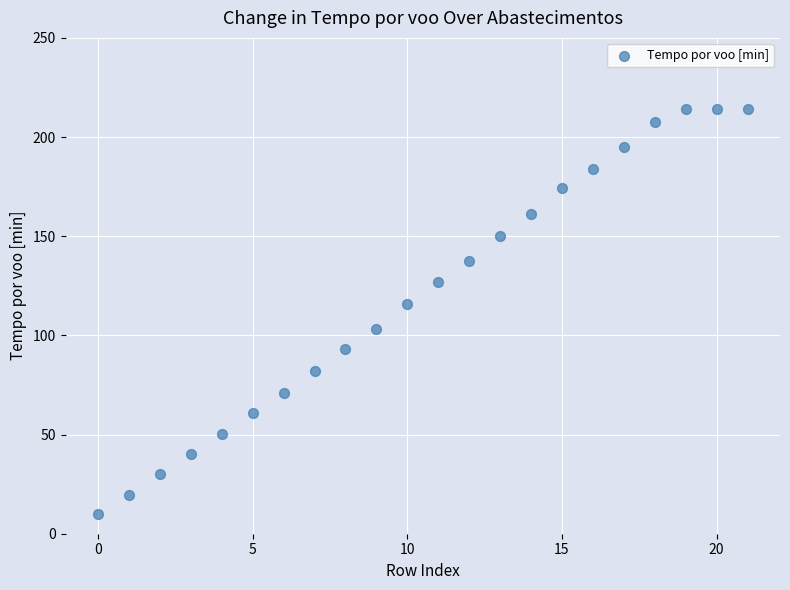

What is the range of Y values (max minus min)?

204.4